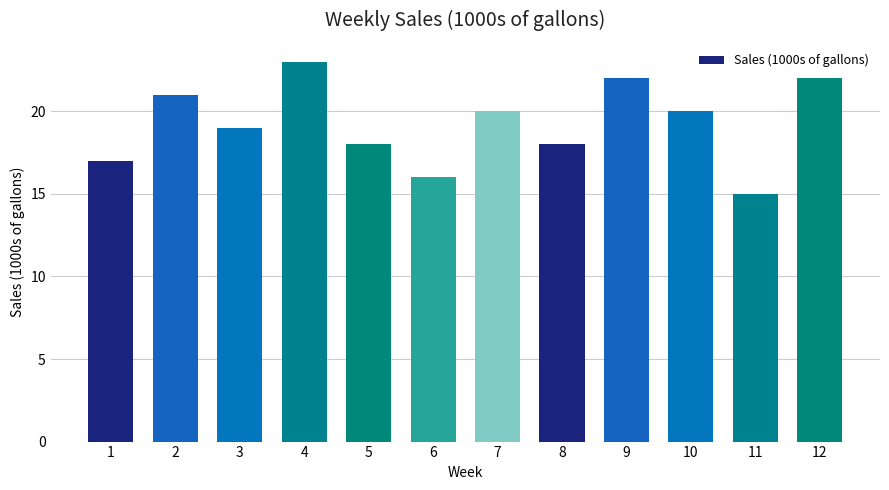

Which label corresponds to the largest value in the chart?

4